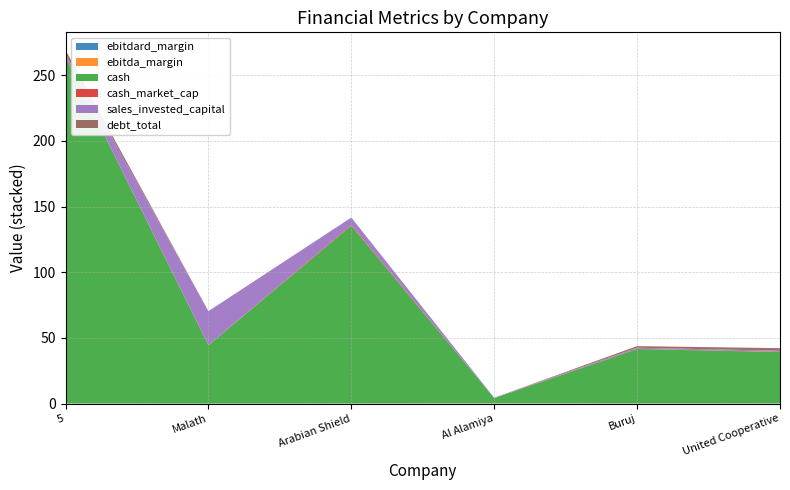

Reading right to left, what are all the values shown in this chart?

ebitdard_margin: United Cooperative=0.1	Buruj=0.1	Al Alamiya=0.2	Arabian Shield=0.0	Malath=0.0	5=0.1
ebitda_margin: United Cooperative=0.1	Buruj=0.1	Al Alamiya=0.2	Arabian Shield=0.0	Malath=0.0	5=0.1
cash: United Cooperative=39.0	Buruj=41.4	Al Alamiya=3.8	Arabian Shield=135.2	Malath=44.4	5=263.8
cash_market_cap: United Cooperative=0.2	Buruj=0.2	Al Alamiya=0.0	Arabian Shield=0.7	Malath=0.1	5=0.2
sales_invested_capital: United Cooperative=0.8	Buruj=0.8	Al Alamiya=0.3	Arabian Shield=5.6	Malath=25.8	5=1.7
debt_total: United Cooperative=2.0	Buruj=1.2	Al Alamiya=0.0	Arabian Shield=0.0	Malath=0.0	5=3.2